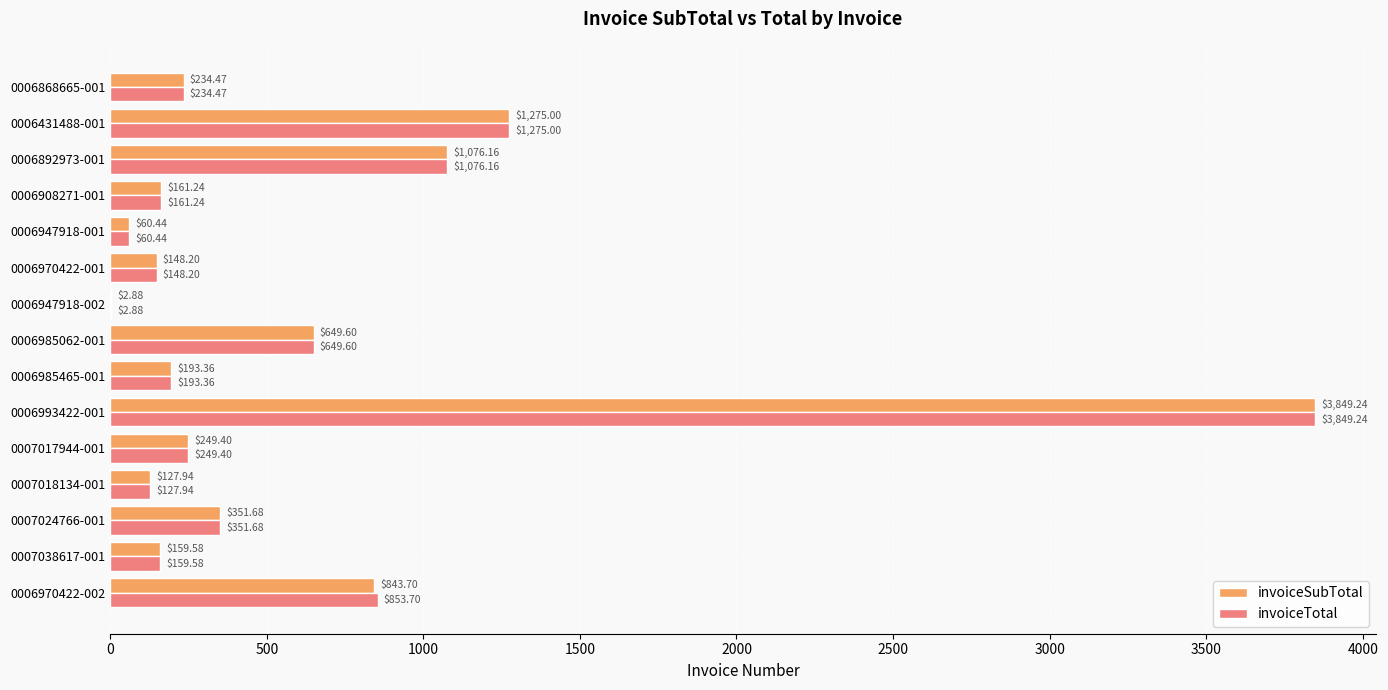

At which category is the sum across all series the highest?

0006993422-001